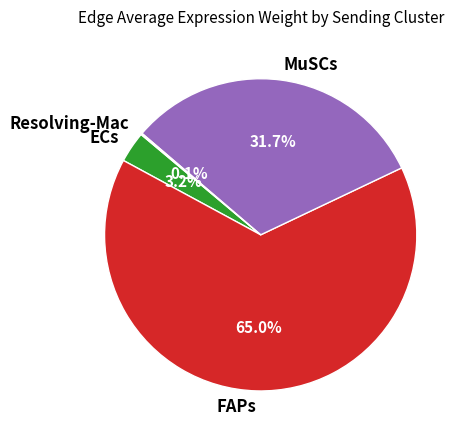

Which has a higher value, MuSCs or FAPs?

FAPs